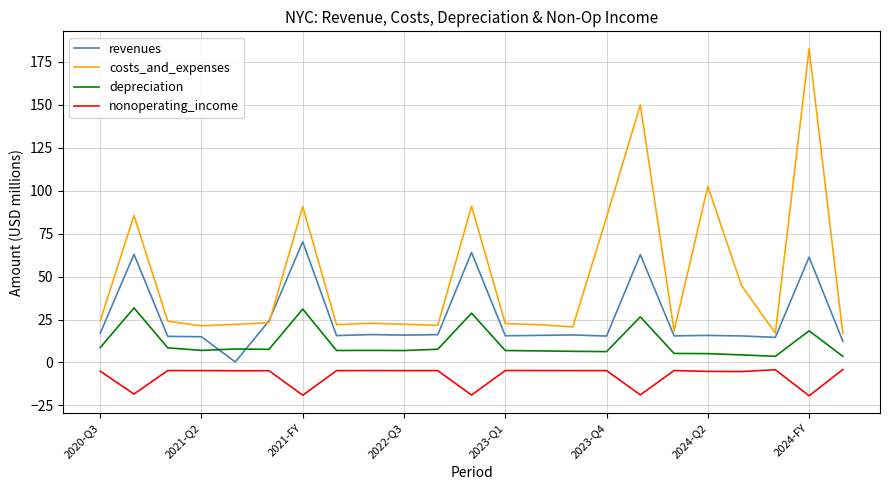

What are all the series names shown in the legend?

revenues, costs_and_expenses, depreciation, nonoperating_income